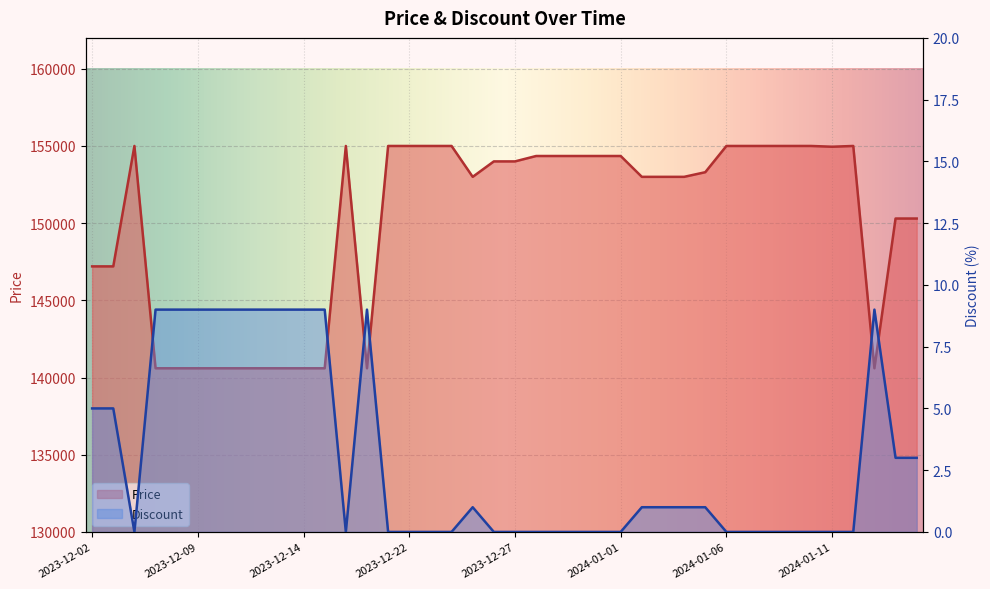

At which category is the sum across all series the highest?

2023-12-06